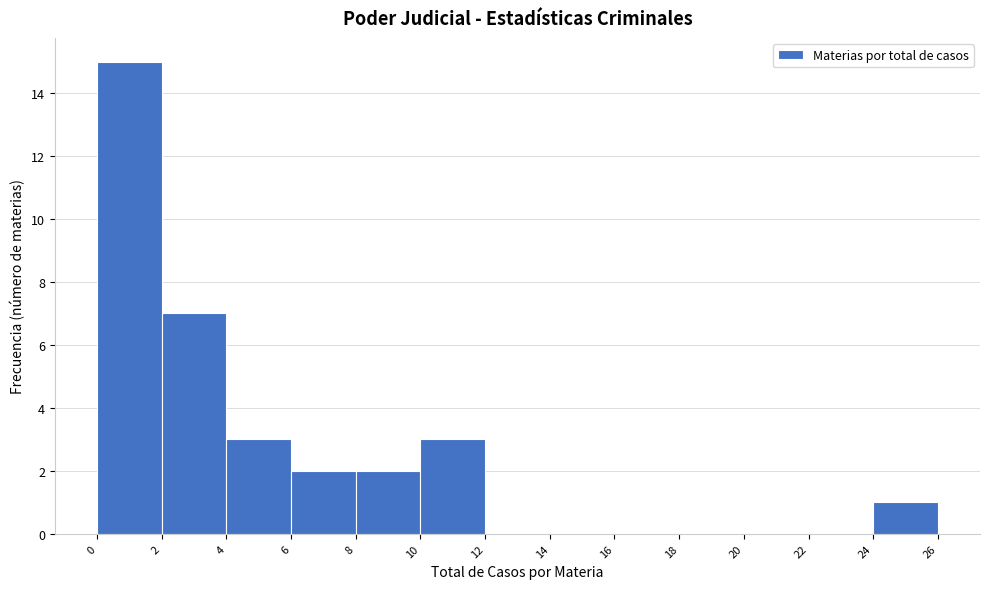

How tall is the bar that spans 6 to 8 on the x-axis? The values are not printed on the chart, so give them approximately, as read against the axis.

2